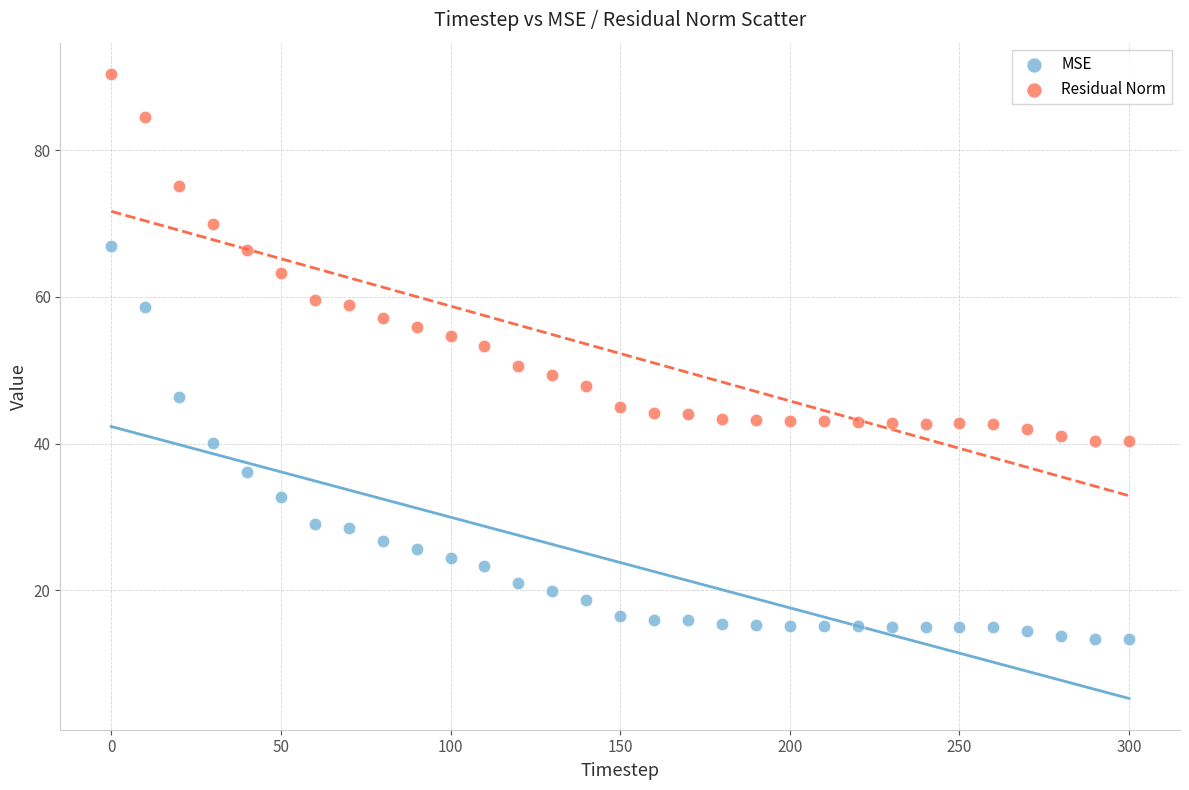

Which series reaches the minimum Y coordinate?

MSE